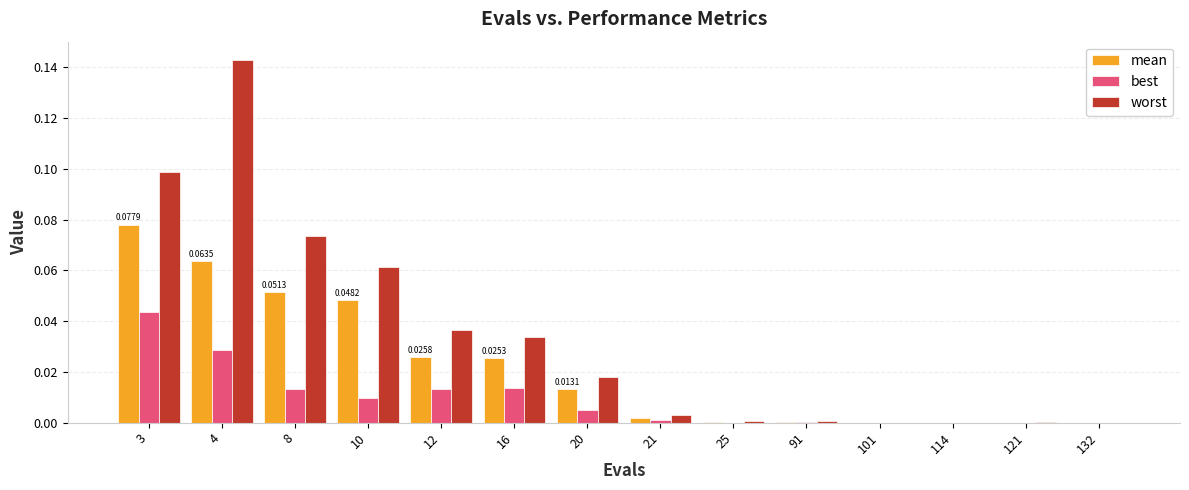

How many groups of bars are there?

14